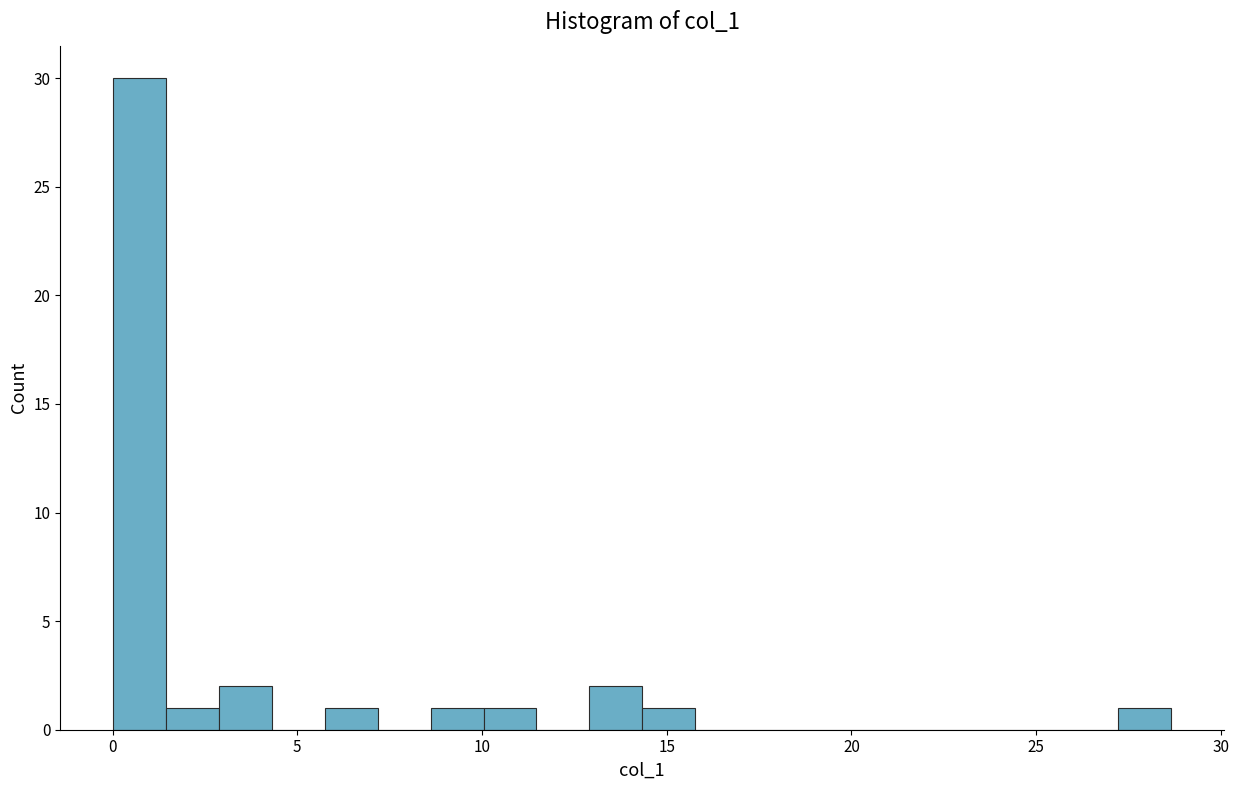

Read against the x-axis, roughly where is the centre of the tallest bar?

0.5